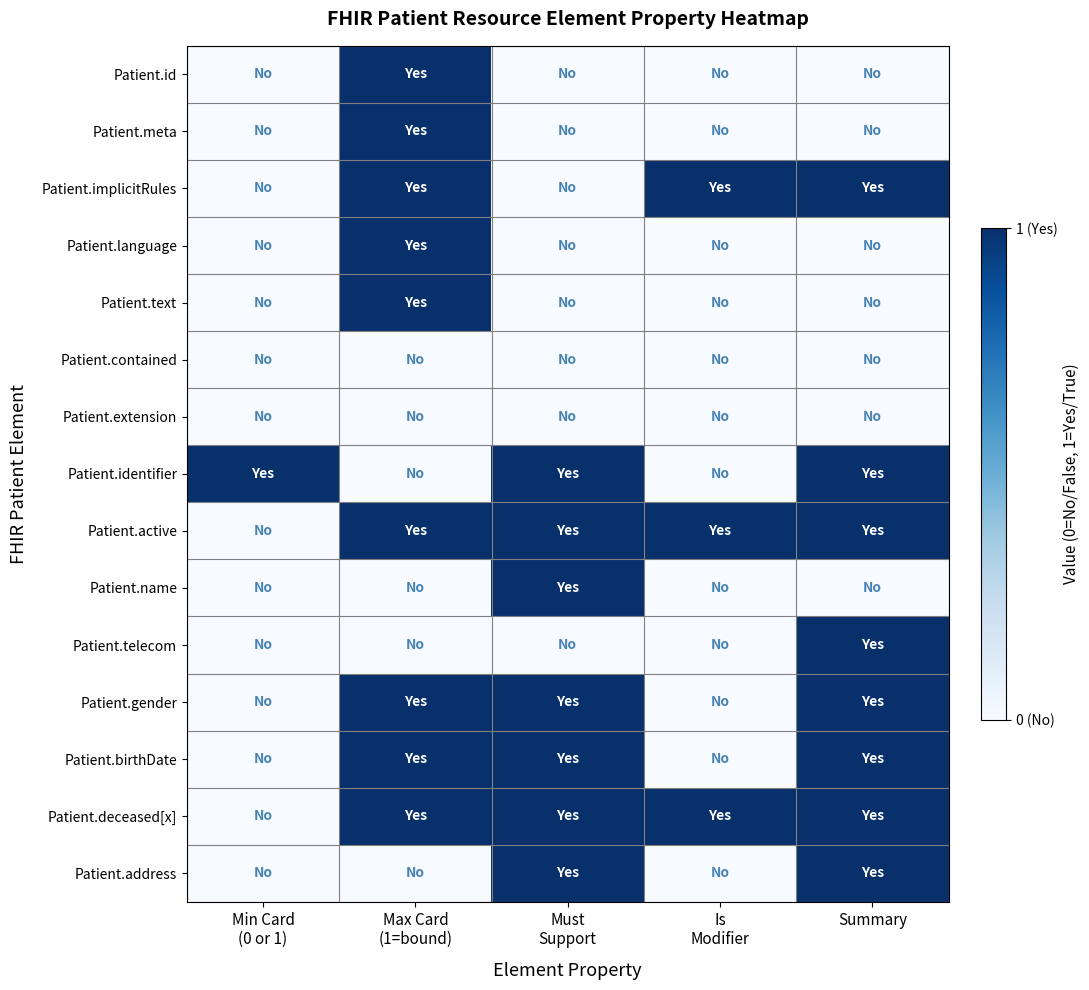

At which category does the chart reach its minimum across all series?

Min Card
(0 or 1)